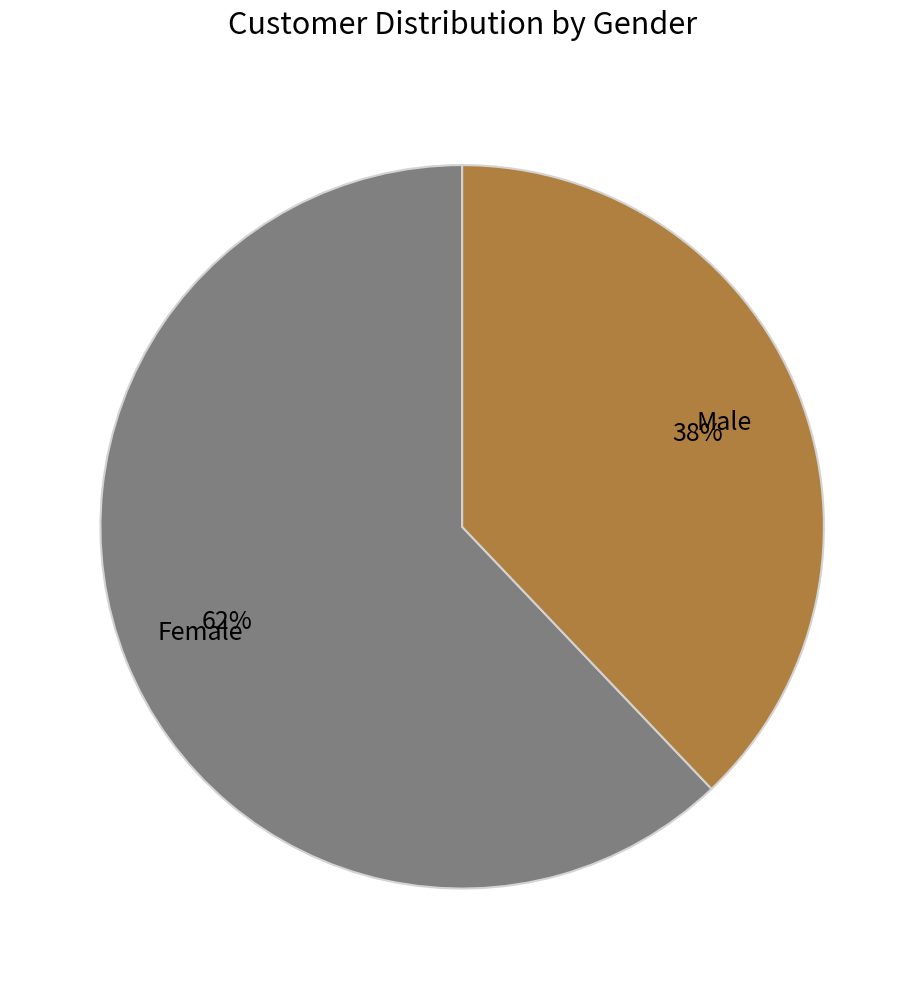

Which has a higher value, Male or Female?

Female